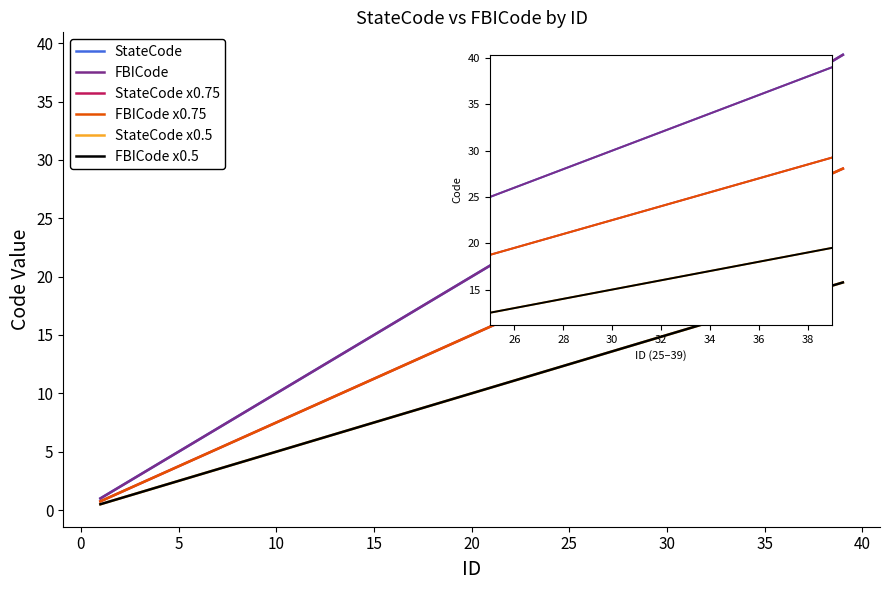

How many distinct data groups are displayed?

6